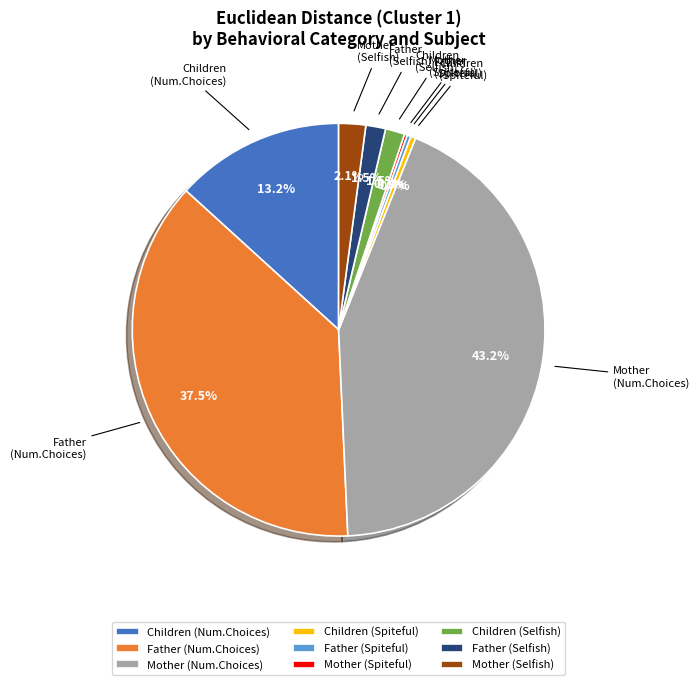

Which has a higher value, Father (Num.Choices) or Father (Selfish)?

Father (Num.Choices)